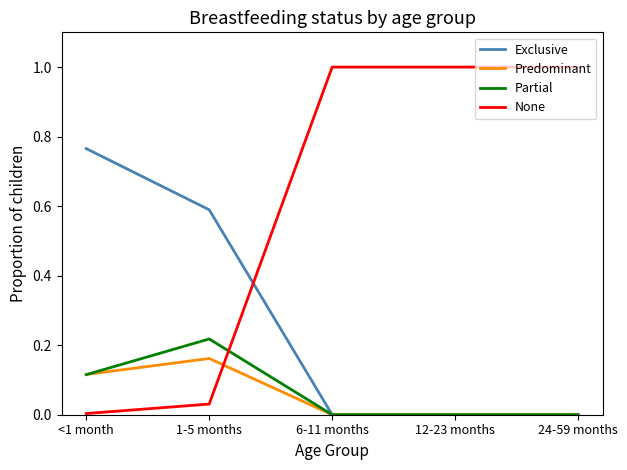

What is the total value across all series at 24-59 months?

1.0